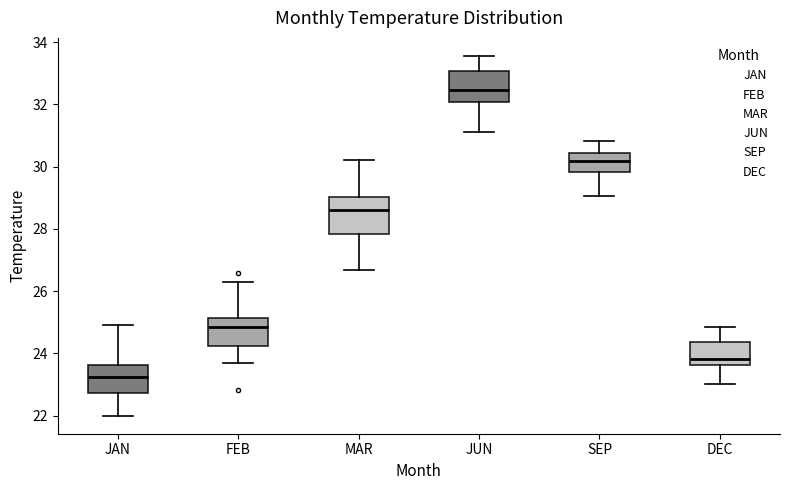

Reading left to right, transcribe this box plot: for each box, give where its median line is, the range the box spans, and where its two whiskers end, as read against the y-axis. The values are not printed on the chart, so give them approximately, as read against the axis.

JAN: median 23.2, box 22.8 to 23.6, whiskers 22.0 to 25.0
FEB: median 24.8, box 24.2 to 25.2, whiskers 23.6 to 26.2
MAR: median 28.6, box 27.8 to 29.0, whiskers 26.6 to 30.2
JUN: median 32.4, box 32.0 to 33.0, whiskers 31.2 to 33.6
SEP: median 30.2, box 29.8 to 30.4, whiskers 29.0 to 30.8
DEC: median 23.8, box 23.6 to 24.4, whiskers 23.0 to 24.8